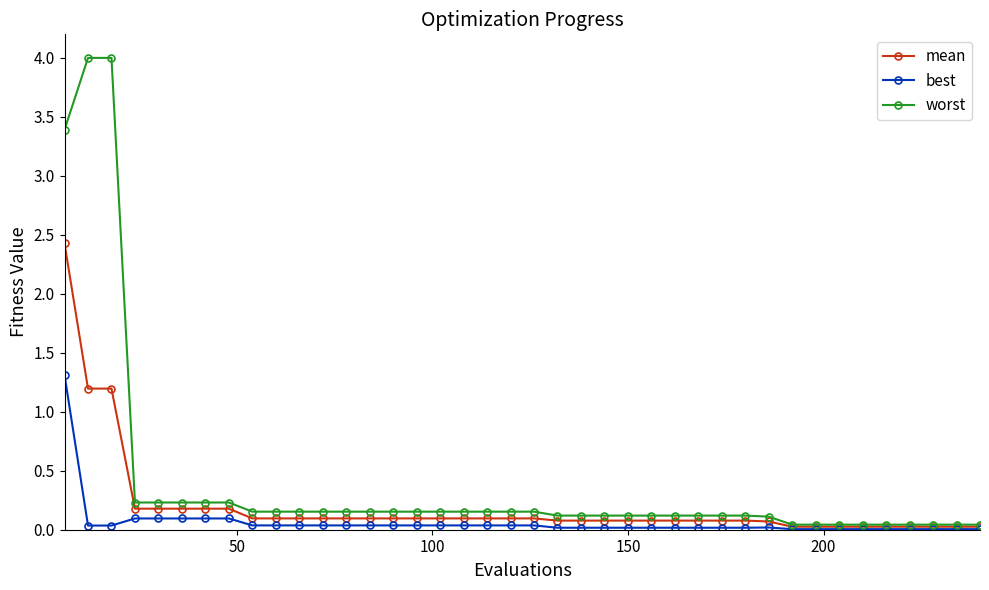

List the series in order of their peak value, lowest first.

best, mean, worst